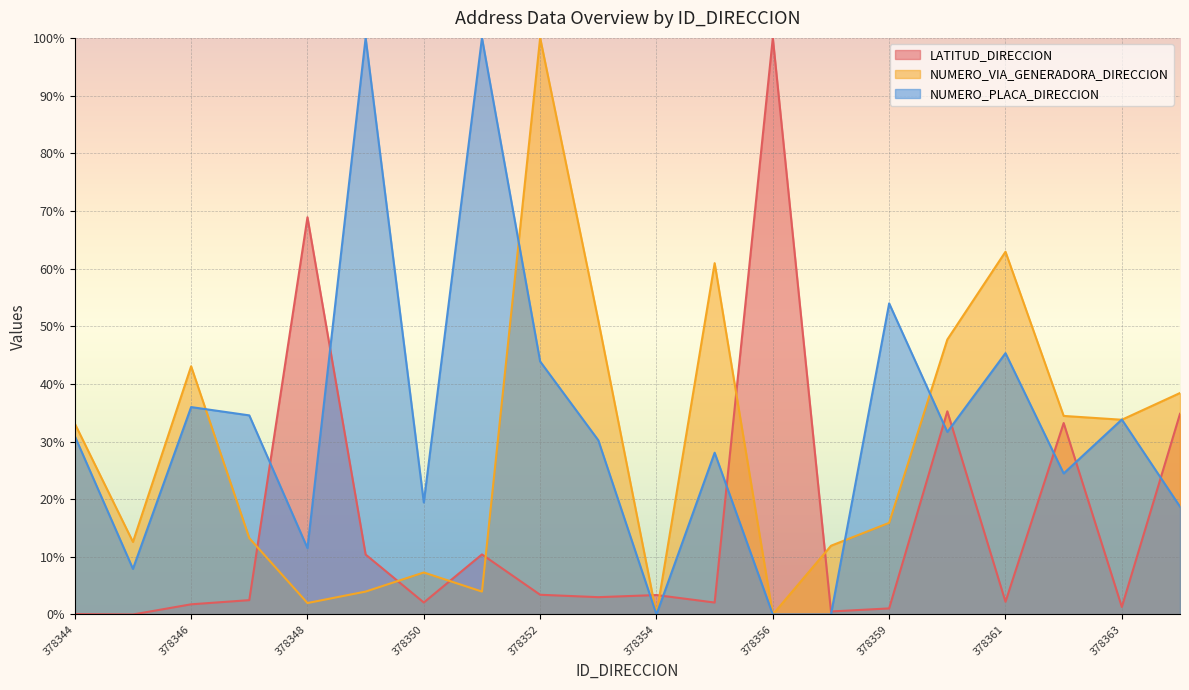

Which label corresponds to the smallest value in the chart?

378345